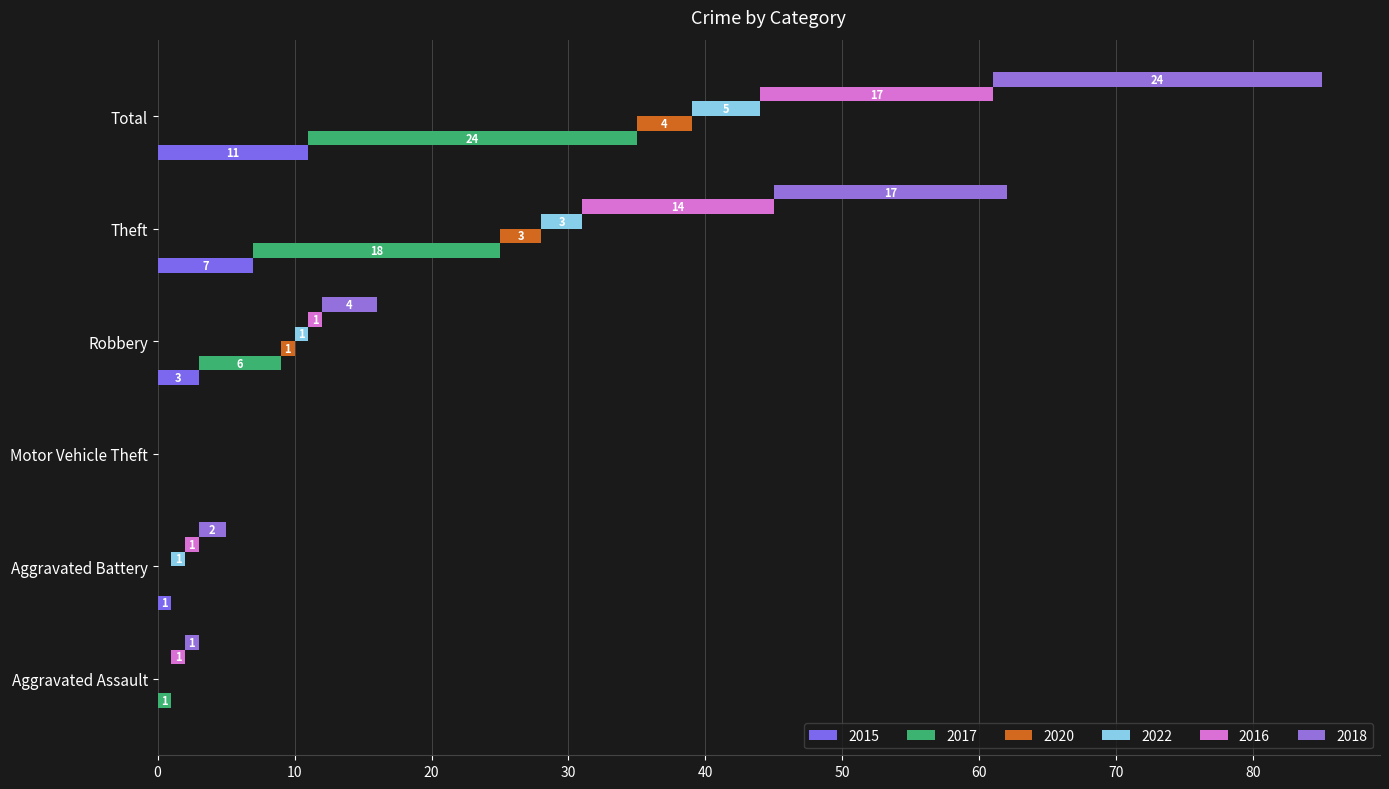

Which series has the largest total across all categories?

2017